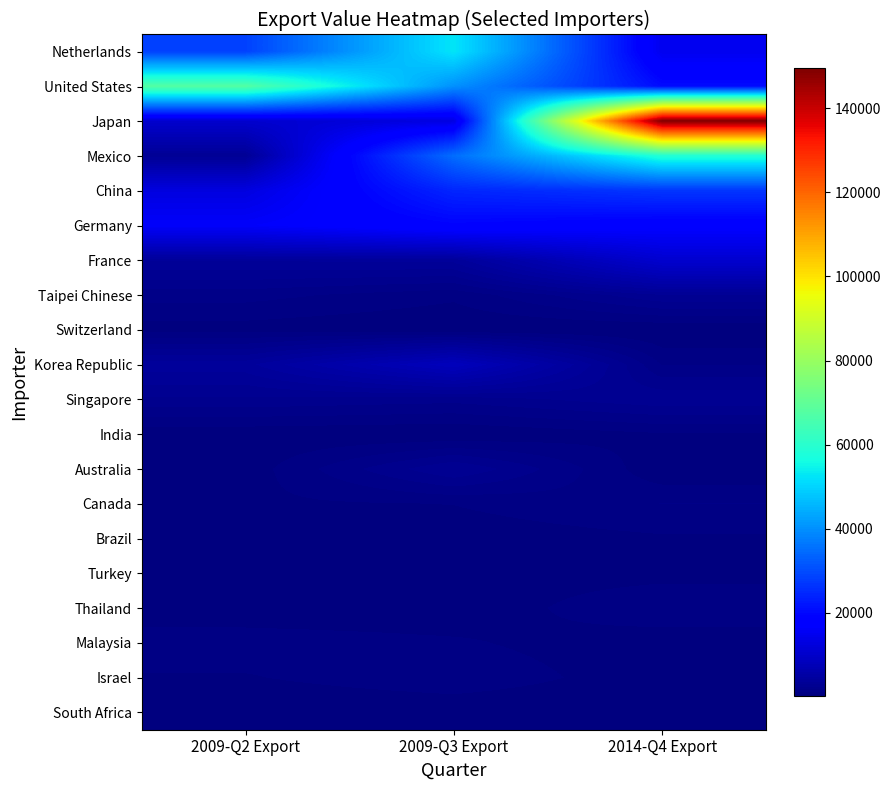

Reading left to right, list all the values displayed in this chart.

Netherlands: 2009-Q2 Export=28484	2009-Q3 Export=52522	2014-Q4 Export=14774
United States: 2009-Q2 Export=67644	2009-Q3 Export=40236	2014-Q4 Export=20391
Japan: 2009-Q2 Export=10542	2009-Q3 Export=13120	2014-Q4 Export=149655
Mexico: 2009-Q2 Export=3071	2009-Q3 Export=34991	2014-Q4 Export=58711
China: 2009-Q2 Export=12763	2009-Q3 Export=24391	2014-Q4 Export=26778
Germany: 2009-Q2 Export=16361	2009-Q3 Export=19001	2014-Q4 Export=17632
France: 2009-Q2 Export=3641	2009-Q3 Export=3775	2014-Q4 Export=10640
Taipei Chinese: 2009-Q2 Export=1485	2009-Q3 Export=806	2014-Q4 Export=2979
Switzerland: 2009-Q2 Export=374	2009-Q3 Export=94	2014-Q4 Export=76
Korea Republic: 2009-Q2 Export=3955	2009-Q3 Export=8202	2014-Q4 Export=1207
Singapore: 2009-Q2 Export=2317	2009-Q3 Export=2036	2014-Q4 Export=2874
India: 2009-Q2 Export=202	2009-Q3 Export=73	2014-Q4 Export=586
Australia: 2009-Q2 Export=291	2009-Q3 Export=3014	2014-Q4 Export=169
Canada: 2009-Q2 Export=523	2009-Q3 Export=674	2014-Q4 Export=1254
Brazil: 2009-Q2 Export=252	2009-Q3 Export=309	2014-Q4 Export=572
Turkey: 2009-Q2 Export=437	2009-Q3 Export=435	2014-Q4 Export=475
Thailand: 2009-Q2 Export=284	2009-Q3 Export=302	2014-Q4 Export=1091
Malaysia: 2009-Q2 Export=953	2009-Q3 Export=734	2014-Q4 Export=307
Israel: 2009-Q2 Export=613	2009-Q3 Export=1047	2014-Q4 Export=314
South Africa: 2009-Q2 Export=178	2009-Q3 Export=226	2014-Q4 Export=186